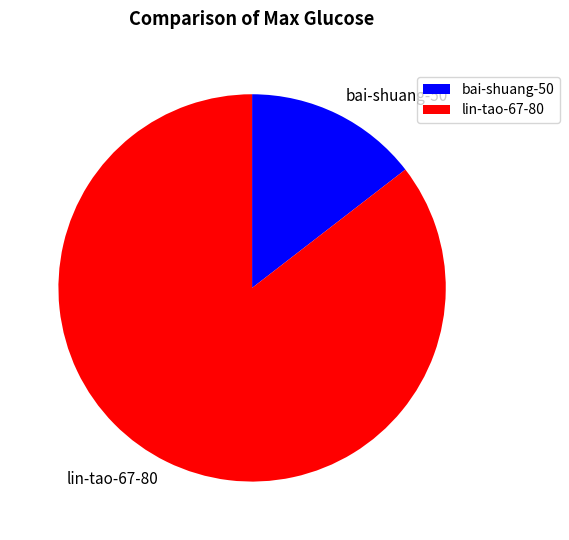

True or false: lin-tao-67-80 accounts for 92% of the total.

False